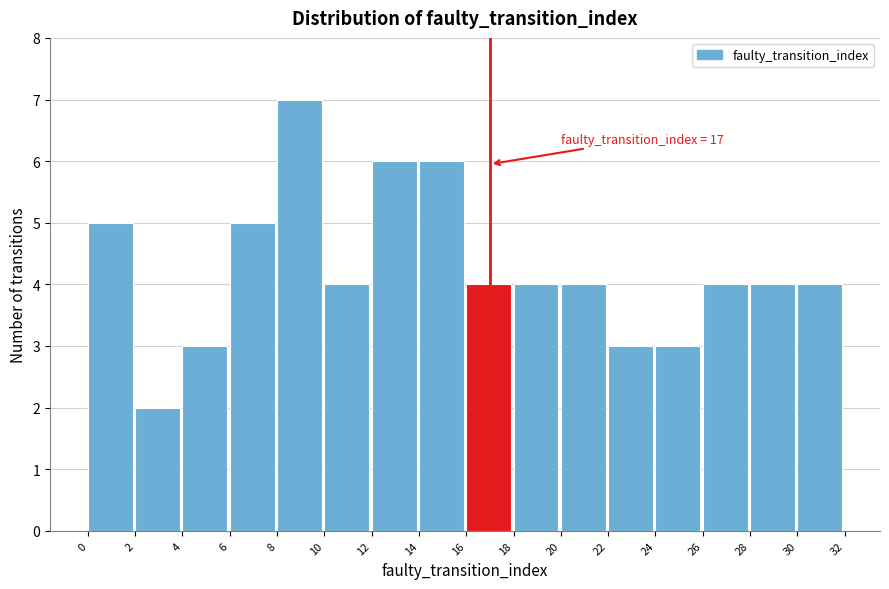

Over which range of the x-axis is the bar tallest?

8 to 10